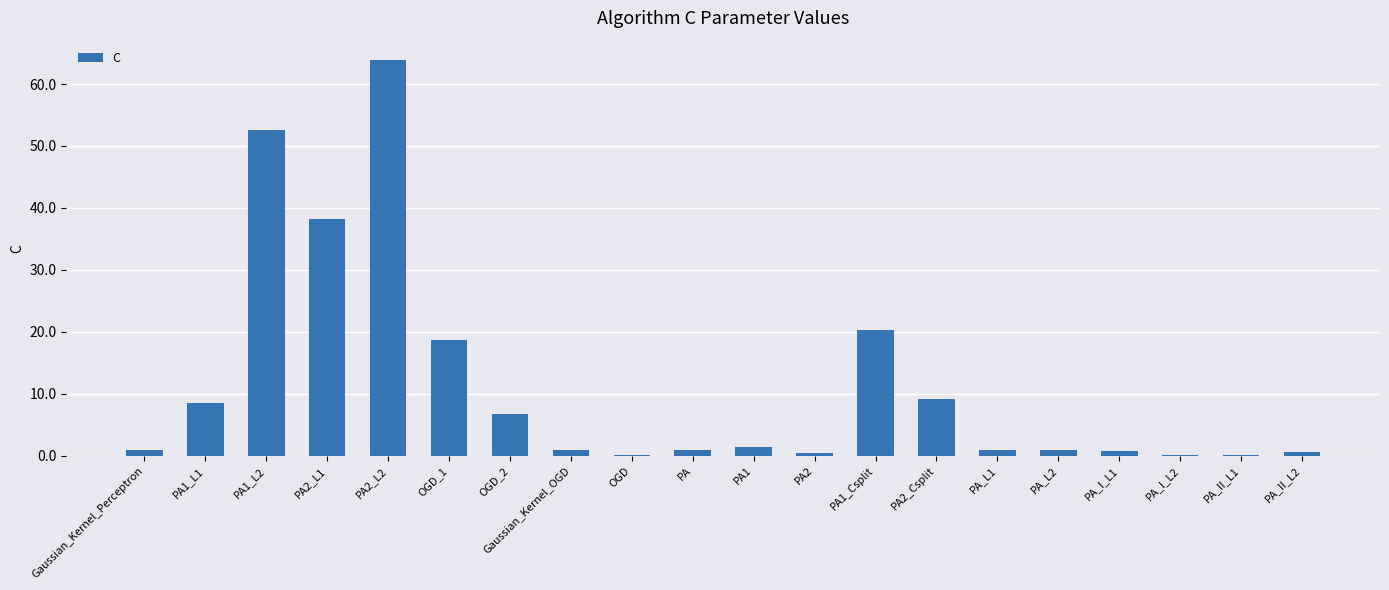

What is the change in value from PA2_Csplit to PA_II_L2?

-8.6